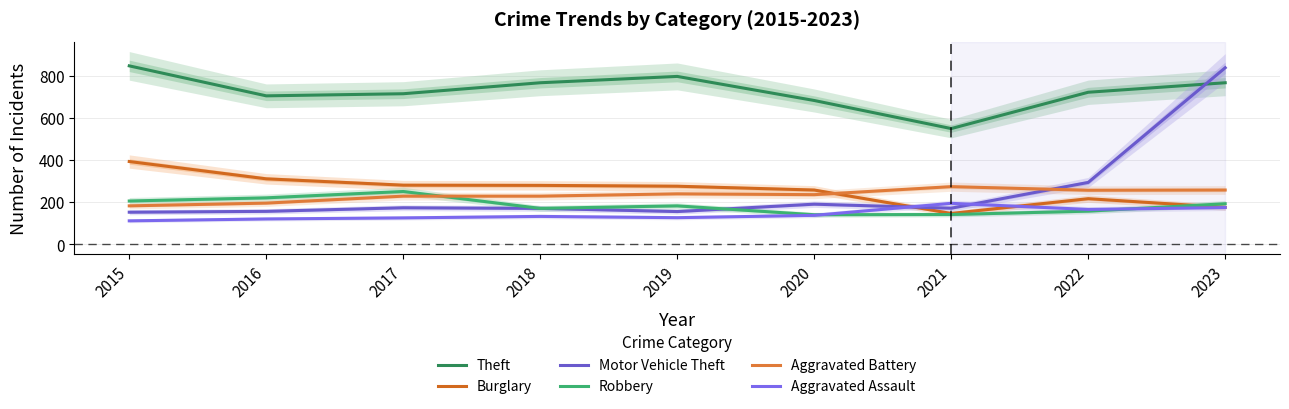

What is the minimum value for Aggravated Battery?

183